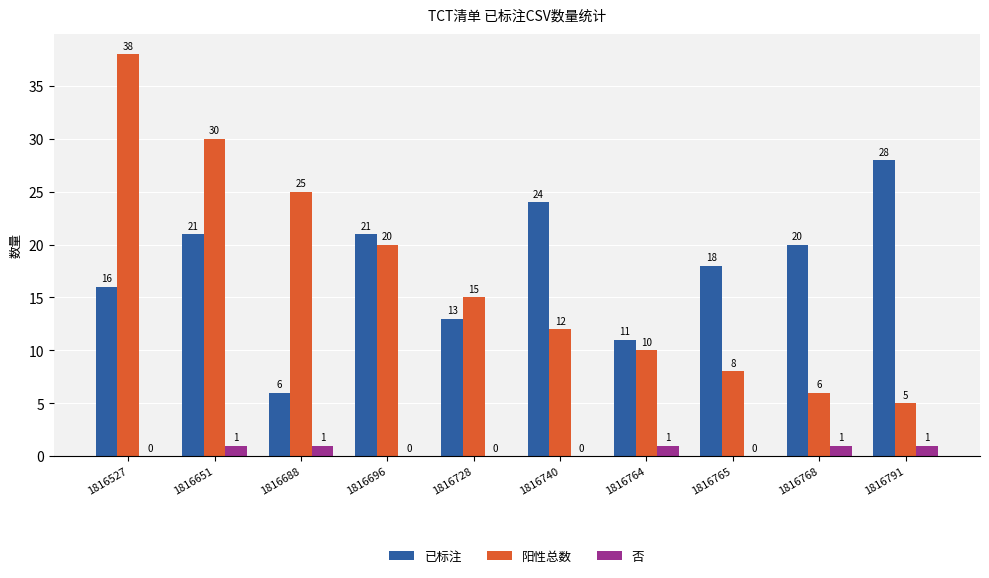

What is the average value of the 阳性总数 series?

17